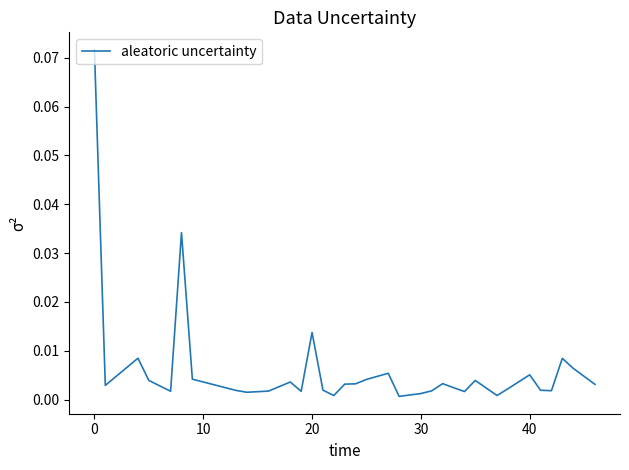

What is the difference between the maximum and second lowest values?

0.1